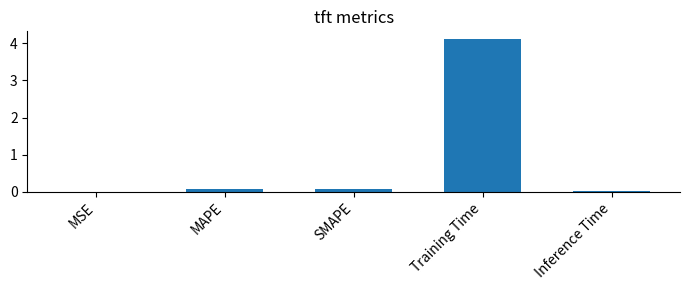

Is it true that the value at Training Time is 4.1?

True